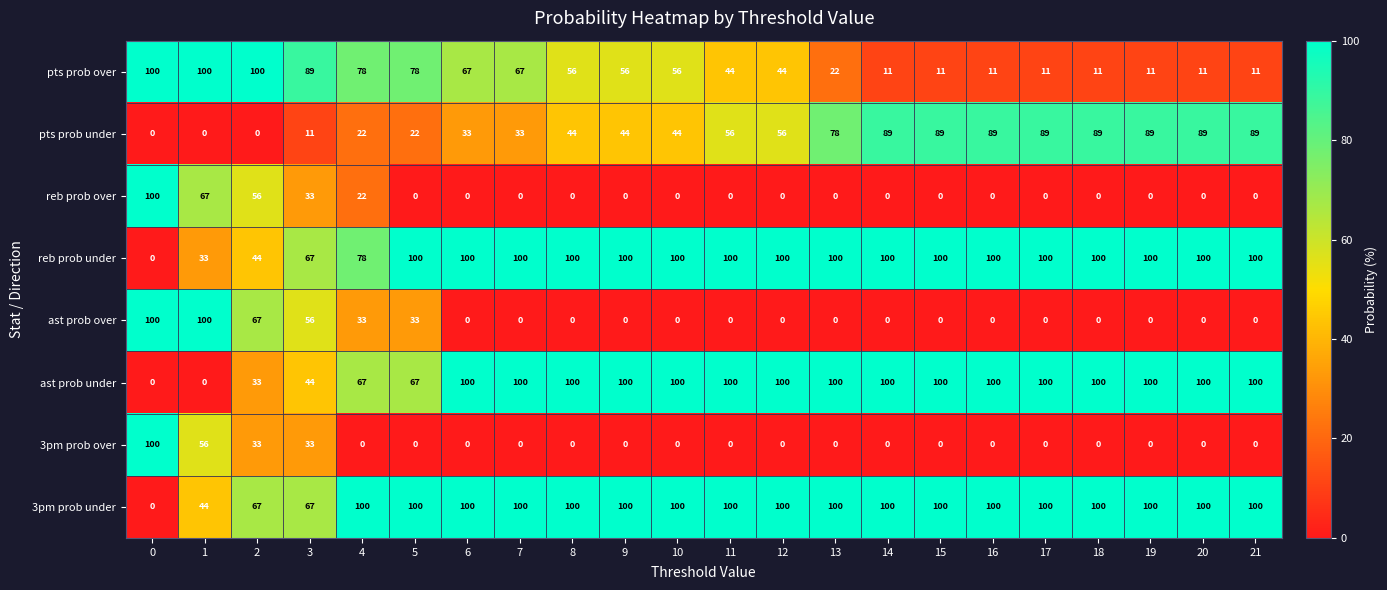

Is the value of 3pm prob under at 19 greater than the value of pts prob over at 13?

Yes